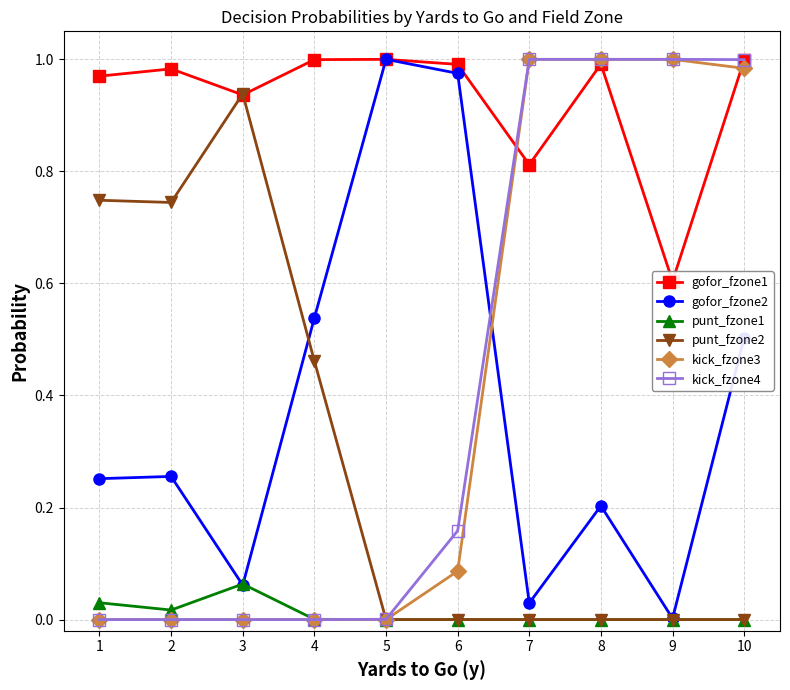

At which label does punt_fzone1 reach its minimum?

5